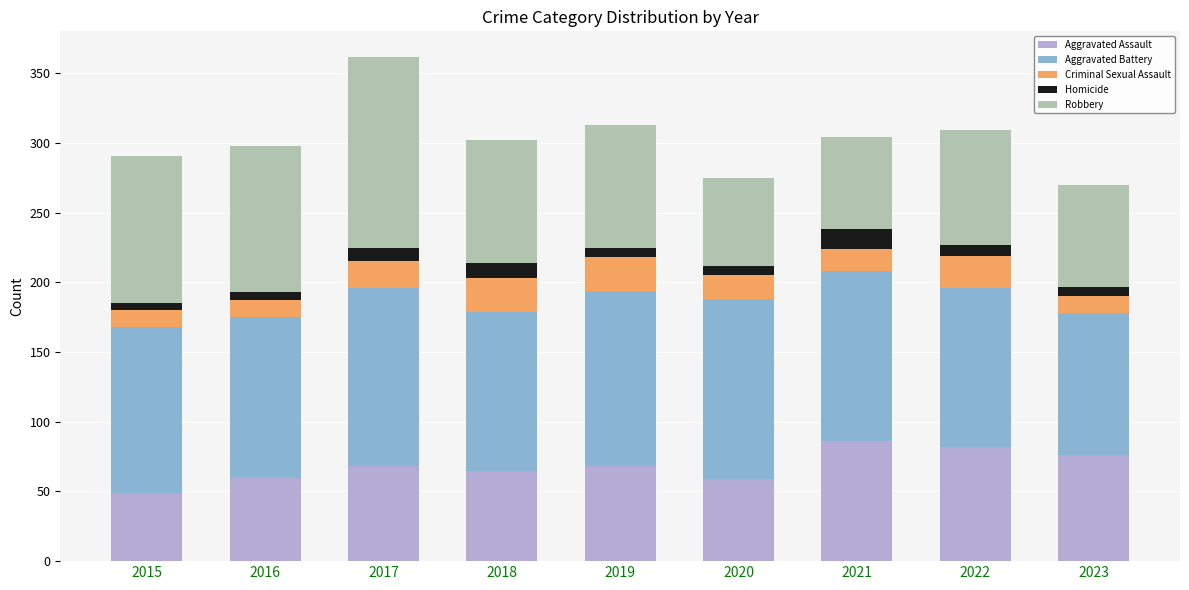

Is it true that Aggravated Assault equals 112 at 2023?

False